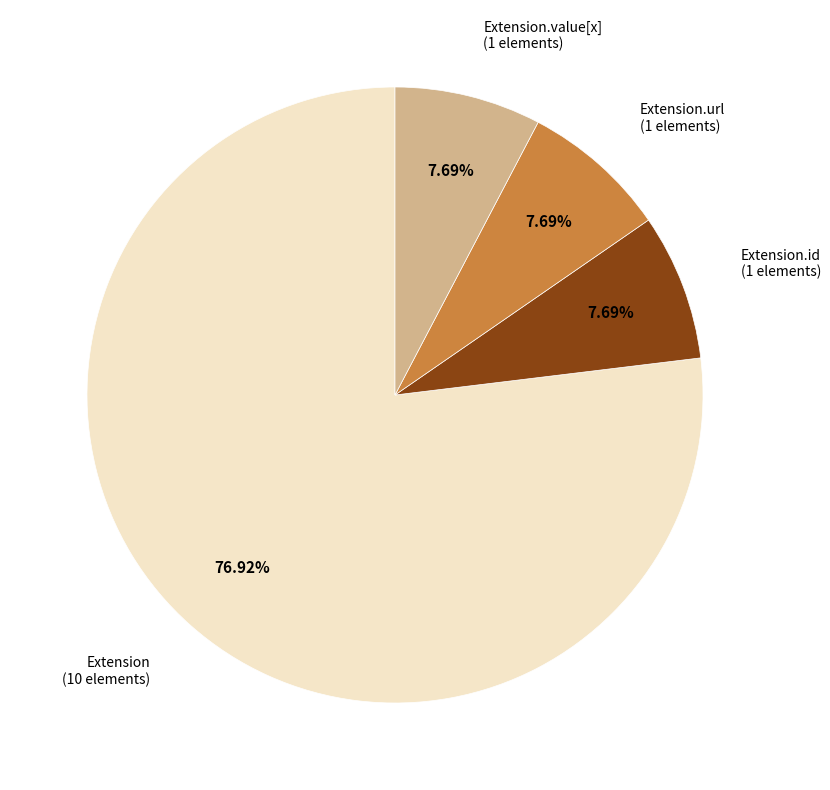

Count the number of slices in the pie.

4